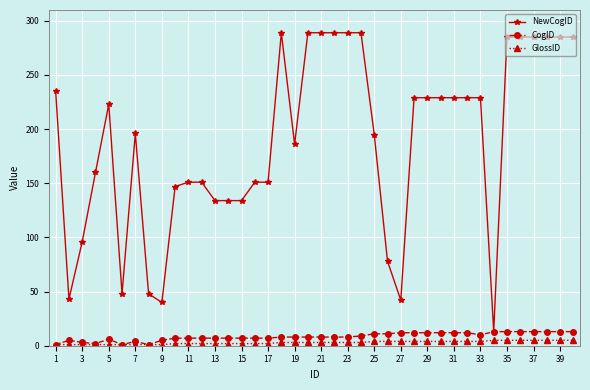

At how many categories does at least one series exceed 217?

20